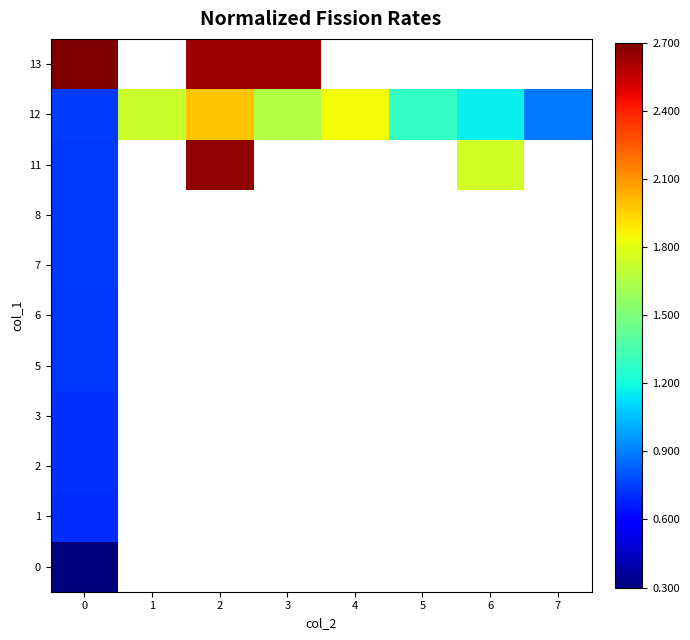

Between 5 and 7, which is larger?

7